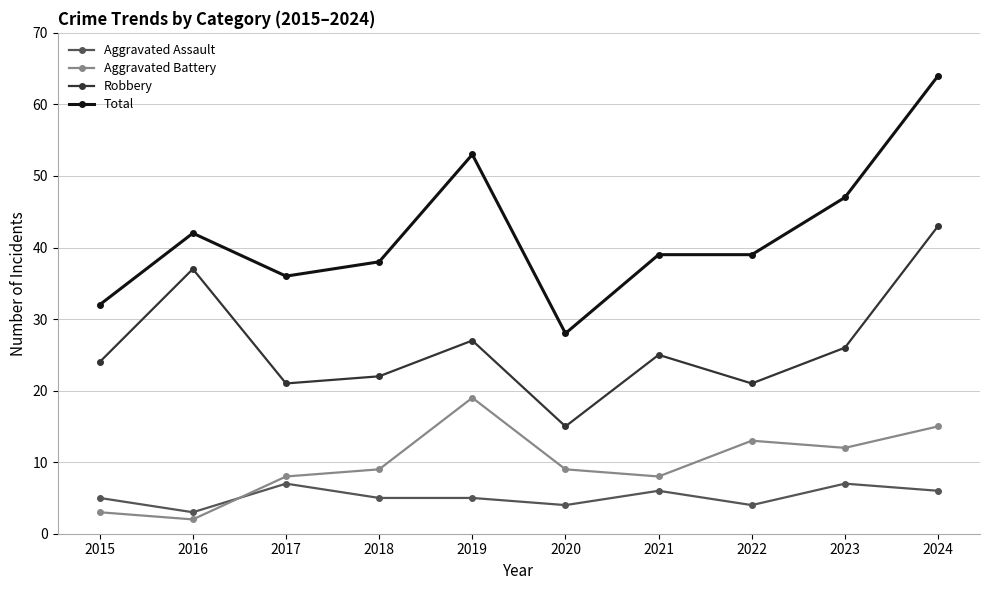

True or false: Robbery and Aggravated Battery cross at least once.

False